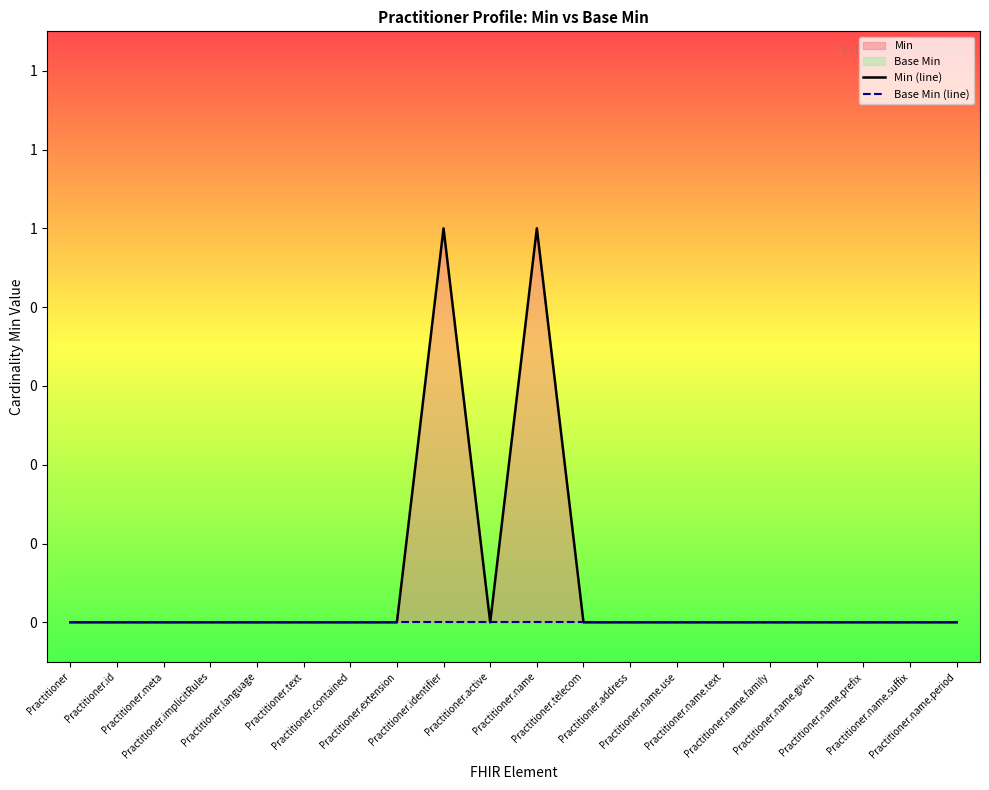

Reading right to left, transcribe all the data shown in this chart.

Min (line): Practitioner.name.period=0	Practitioner.name.suffix=0	Practitioner.name.prefix=0	Practitioner.name.given=0	Practitioner.name.family=0	Practitioner.name.text=0	Practitioner.name.use=0	Practitioner.address=0	Practitioner.telecom=0	Practitioner.name=1	Practitioner.active=0	Practitioner.identifier=1	Practitioner.extension=0	Practitioner.contained=0	Practitioner.text=0	Practitioner.language=0	Practitioner.implicitRules=0	Practitioner.meta=0	Practitioner.id=0	Practitioner=0
Base Min (line): Practitioner.name.period=0	Practitioner.name.suffix=0	Practitioner.name.prefix=0	Practitioner.name.given=0	Practitioner.name.family=0	Practitioner.name.text=0	Practitioner.name.use=0	Practitioner.address=0	Practitioner.telecom=0	Practitioner.name=0	Practitioner.active=0	Practitioner.identifier=0	Practitioner.extension=0	Practitioner.contained=0	Practitioner.text=0	Practitioner.language=0	Practitioner.implicitRules=0	Practitioner.meta=0	Practitioner.id=0	Practitioner=0